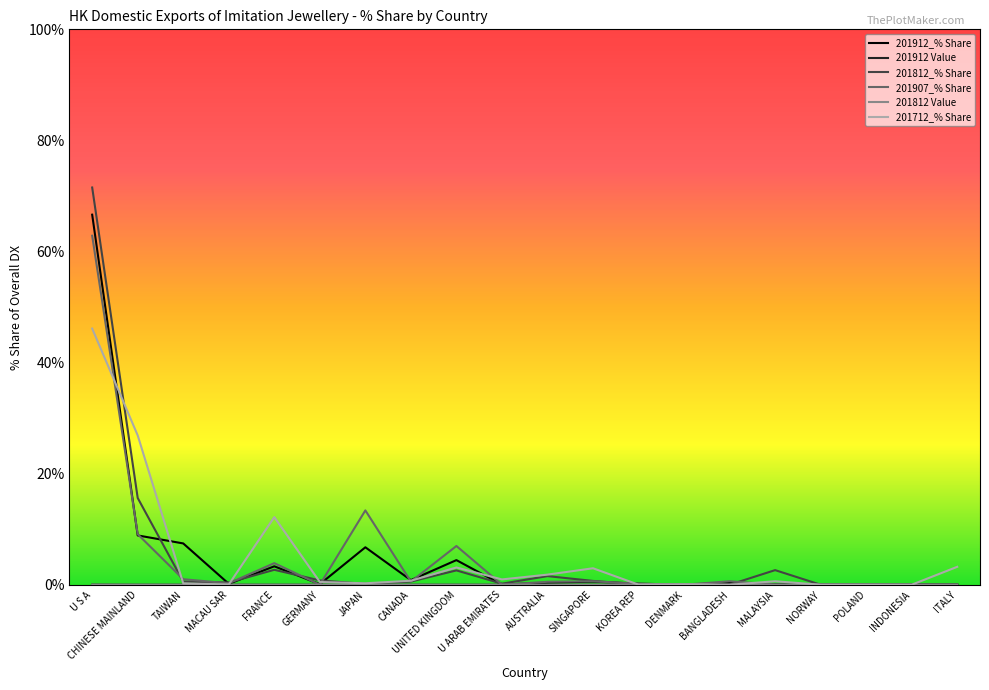

What position from the right is CHINESE MAINLAND?

19